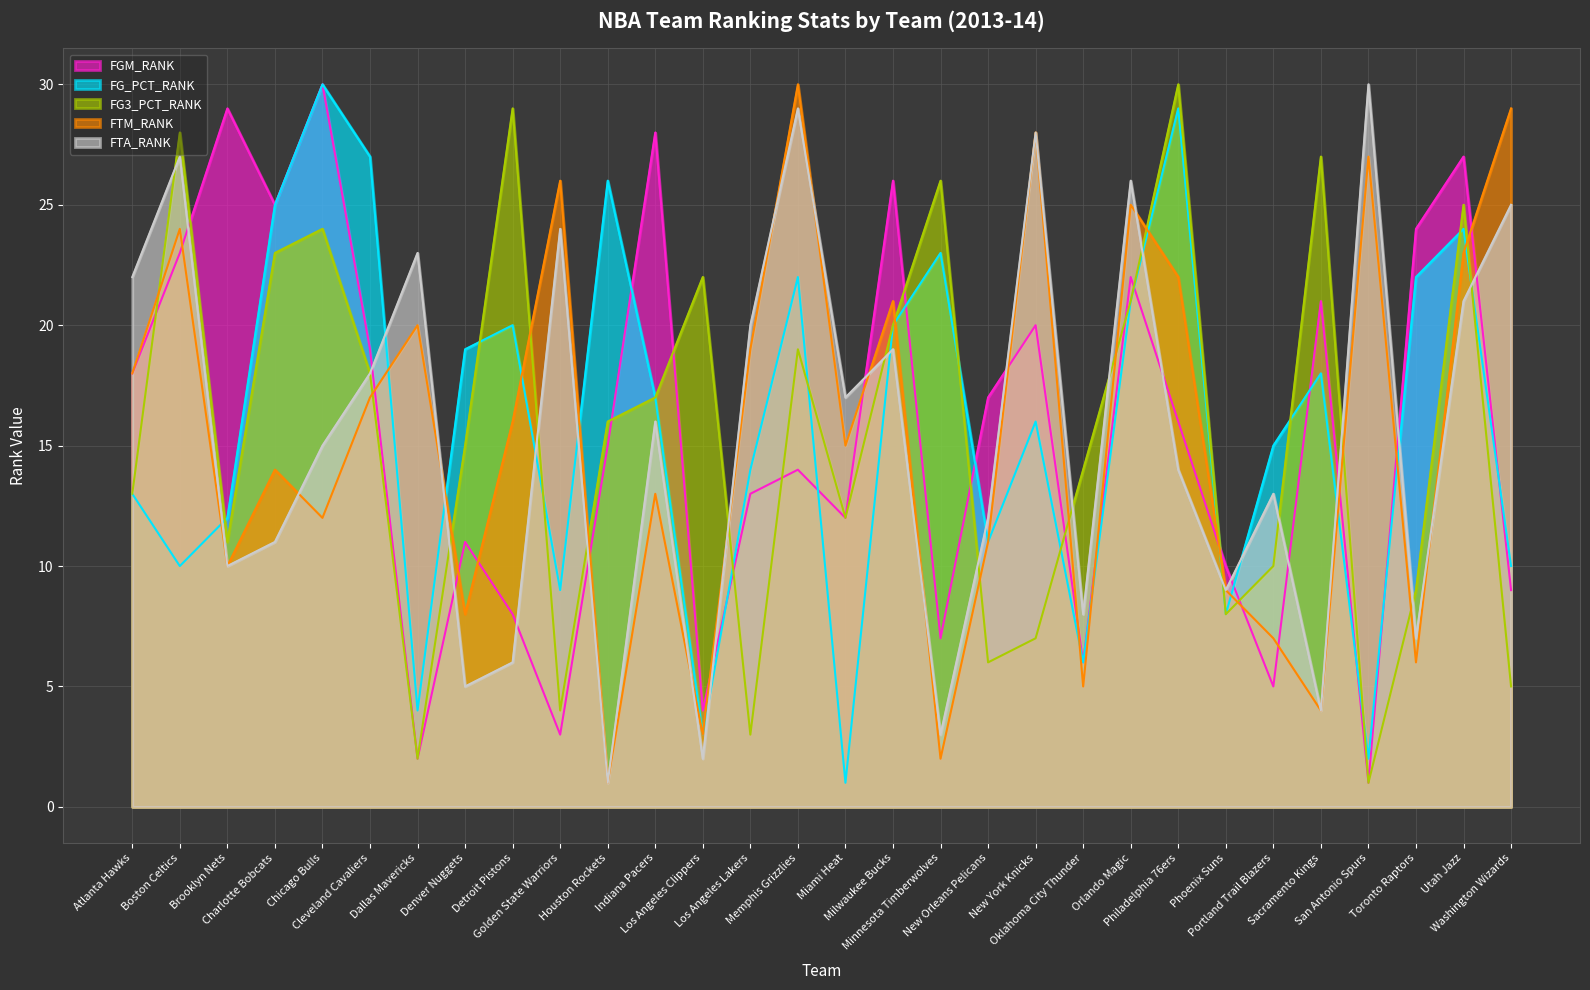

Between which two adjacent categories do FG3_PCT_RANK and FG_PCT_RANK first intersect?

Boston Celtics and Brooklyn Nets